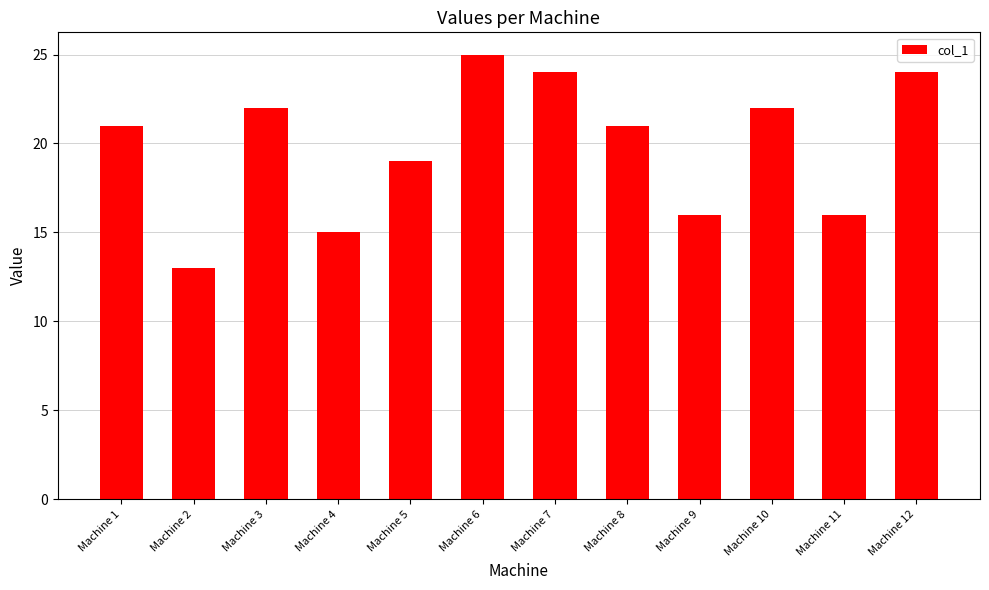

Which label corresponds to the largest value in the chart?

Machine 6